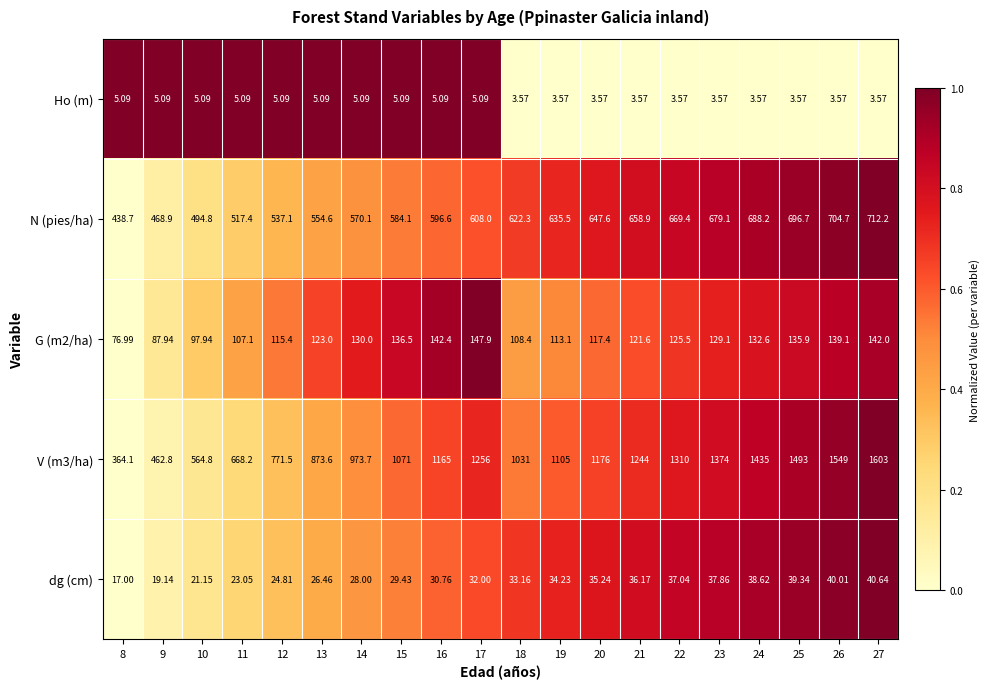

How many values in the Ho (m) series are below 5?

10